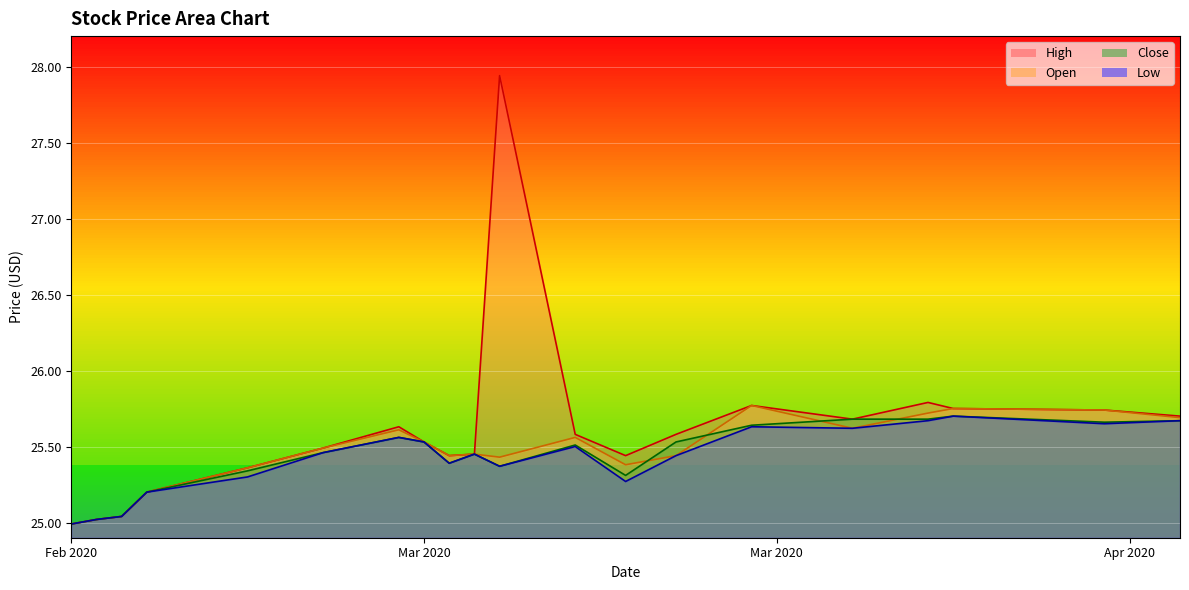

The Open series shows 25.0 at 2020-02-26. True or false?

True